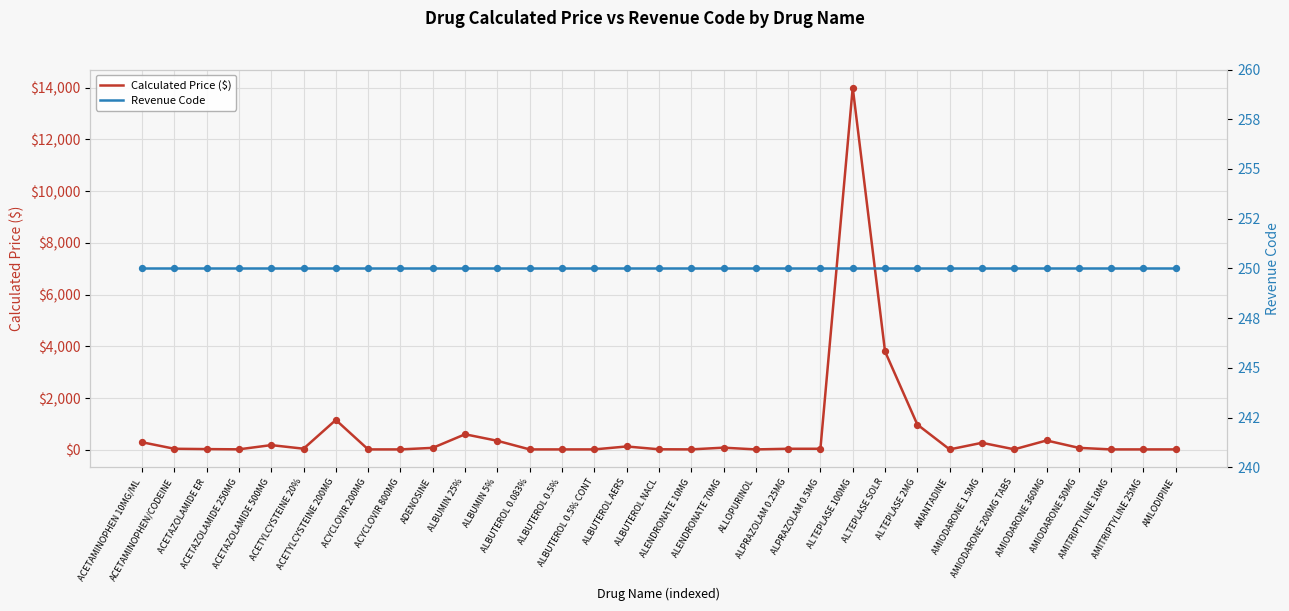

At which category is the sum across all series the highest?

ALTEPLASE 100MG